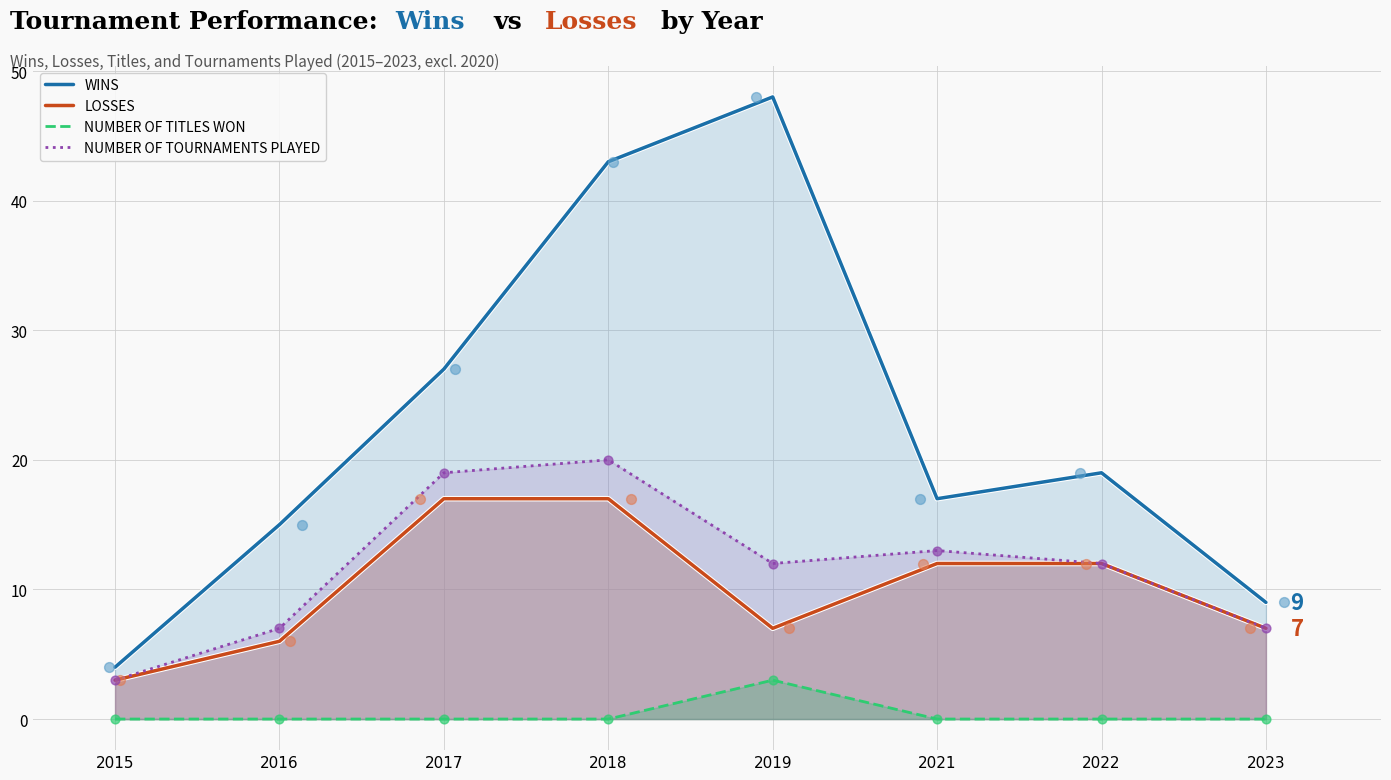

Which series has the widest spread of Y values?

WINS